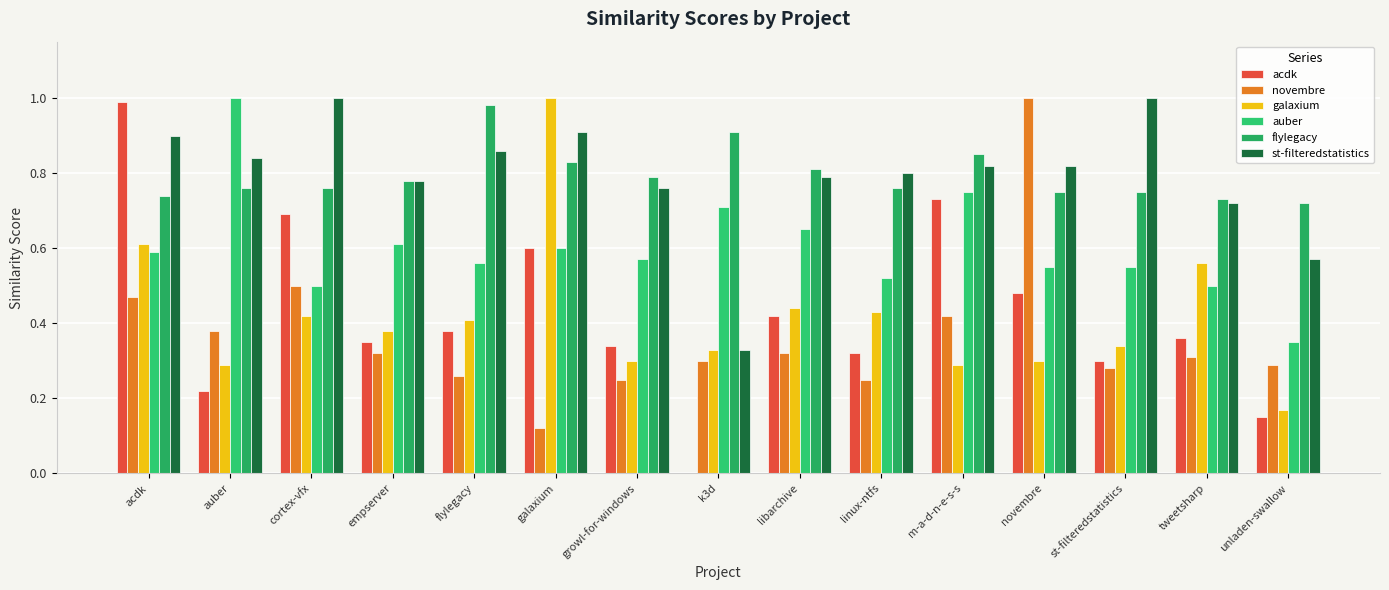

Read the acdk value at unladen-swallow.

0.1